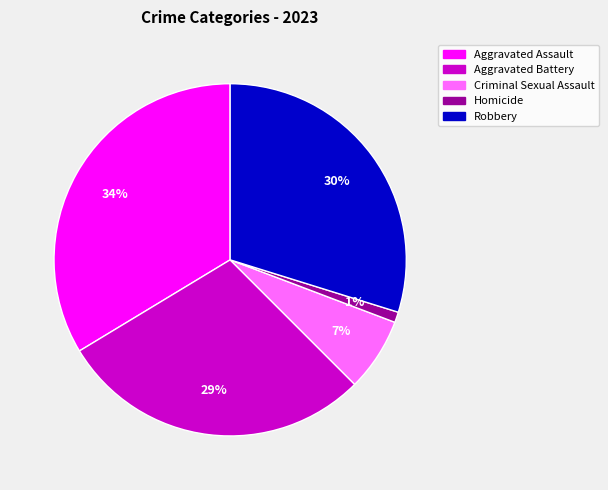

What percentage is the Homicide slice, to the nearest percent?

1%